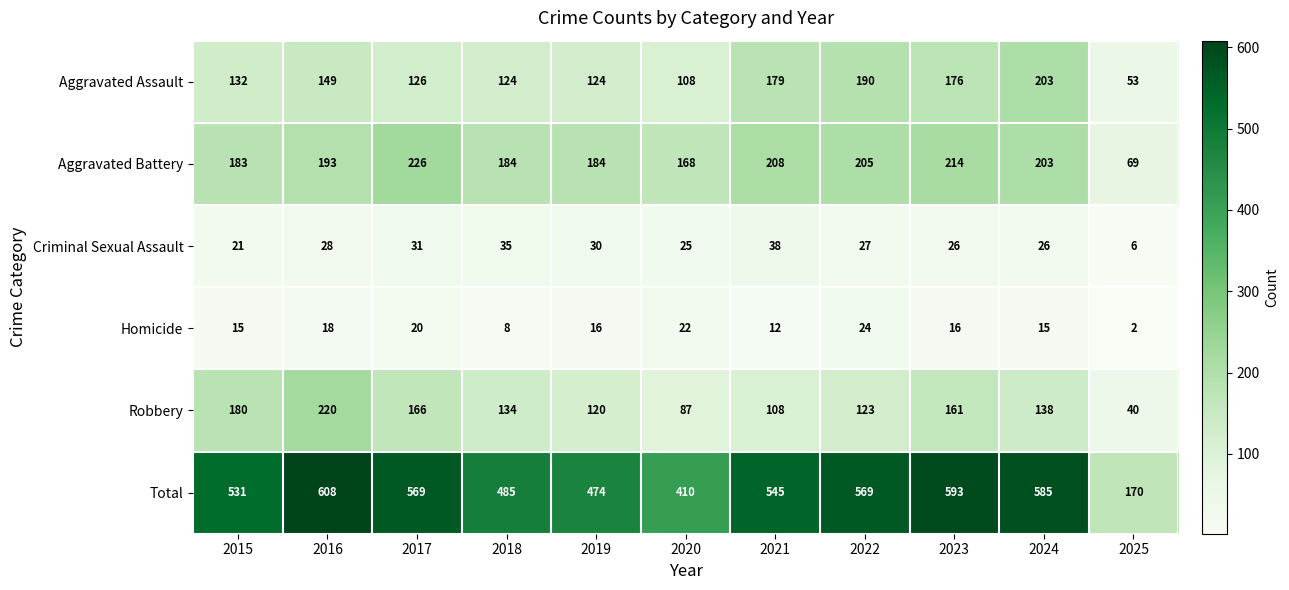

The Robbery series shows 138 at 2024. True or false?

True